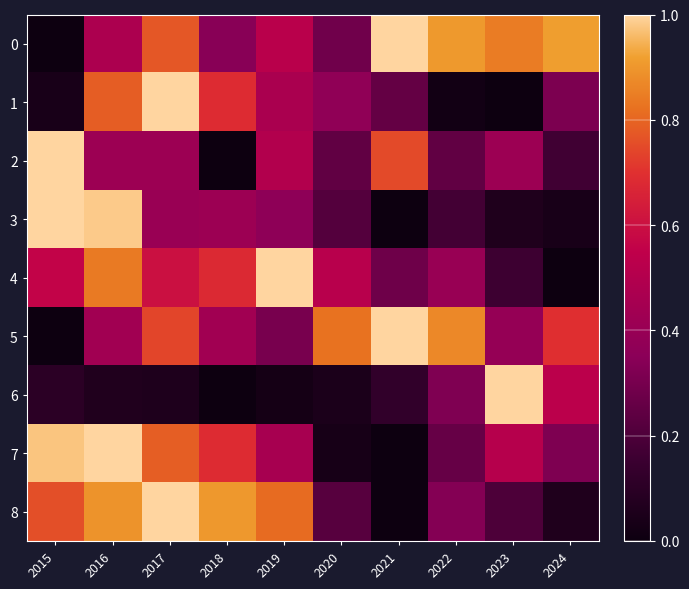

What is the maximum value shown in the chart?

1.0